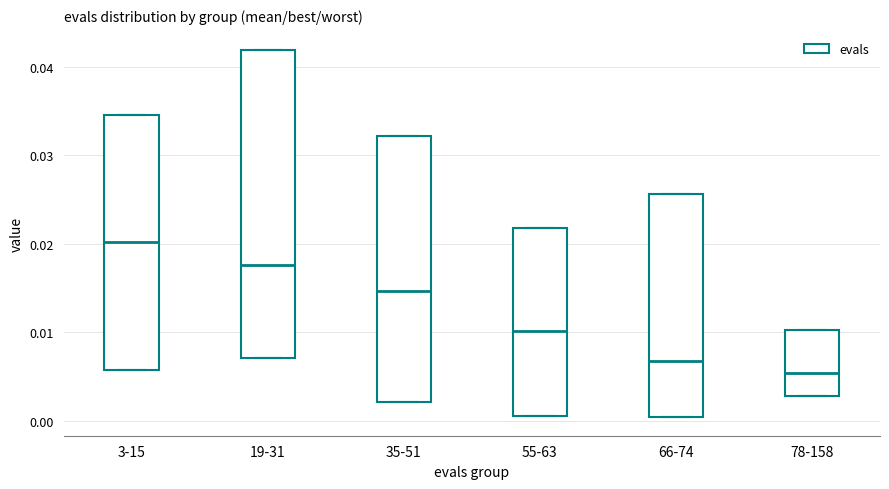

Which box's median line is the lowest?

78-158